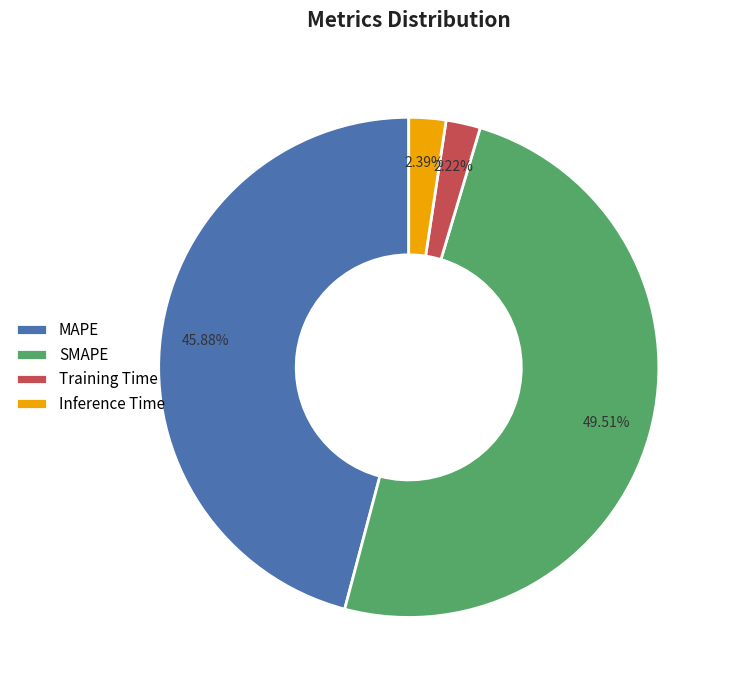

What is the largest slice in the pie chart?

SMAPE